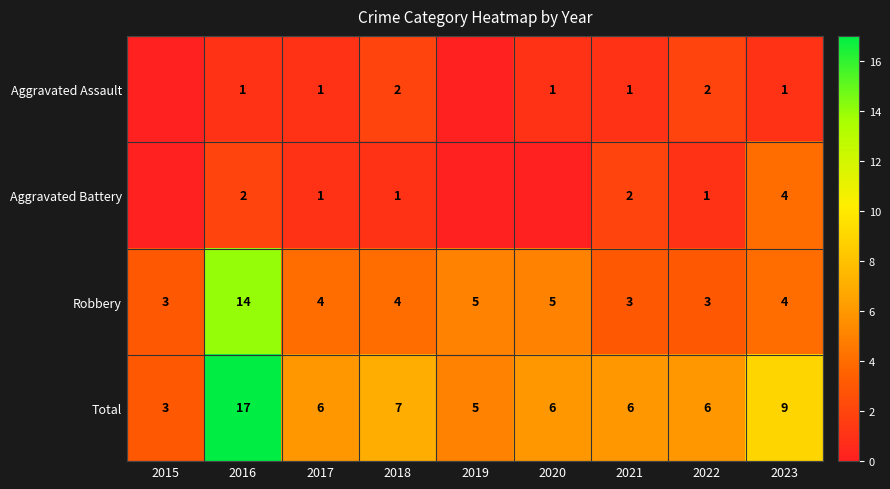

Which category has the highest value across all series?

2016